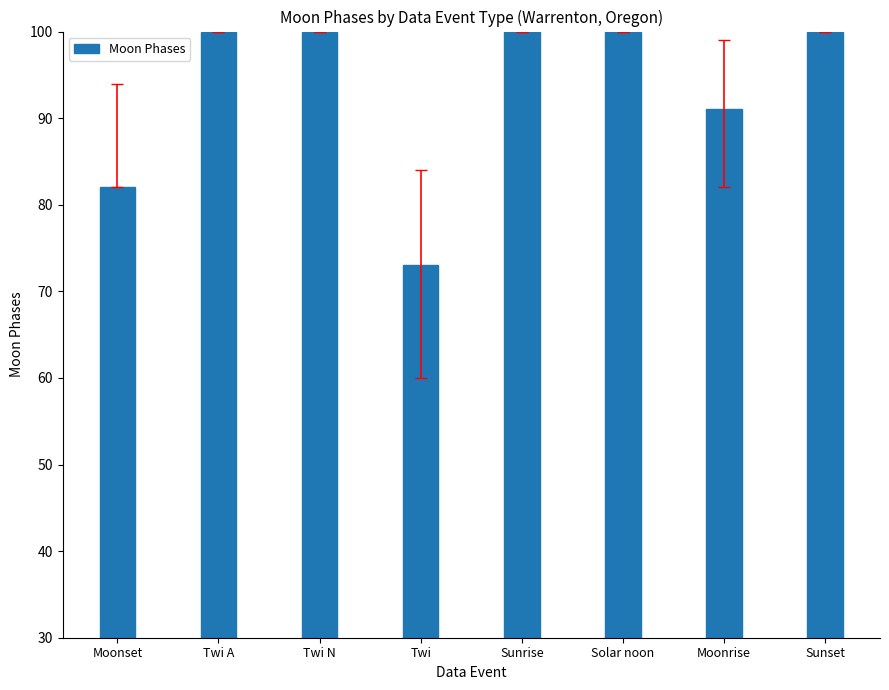

What is the difference between the values at Twi and Twi A?

27